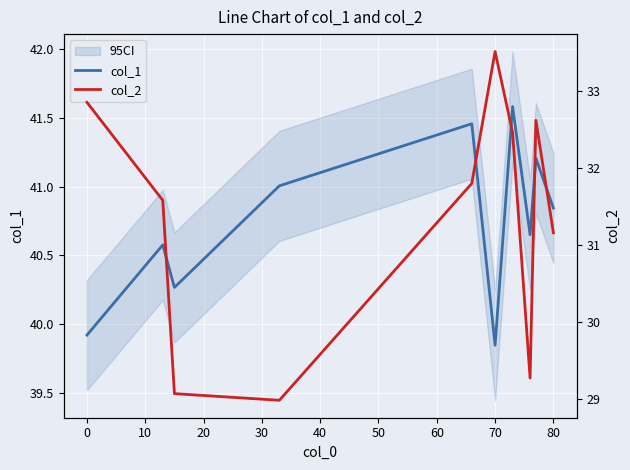

Reading left to right, extract all data points from this chart.

col_1: 39.9	40.6	40.3	41.0	41.5	39.8	41.6	40.6	41.2	40.8
col_2: 32.9	31.6	29.1	29.0	31.8	33.5	32.5	29.3	32.6	31.2